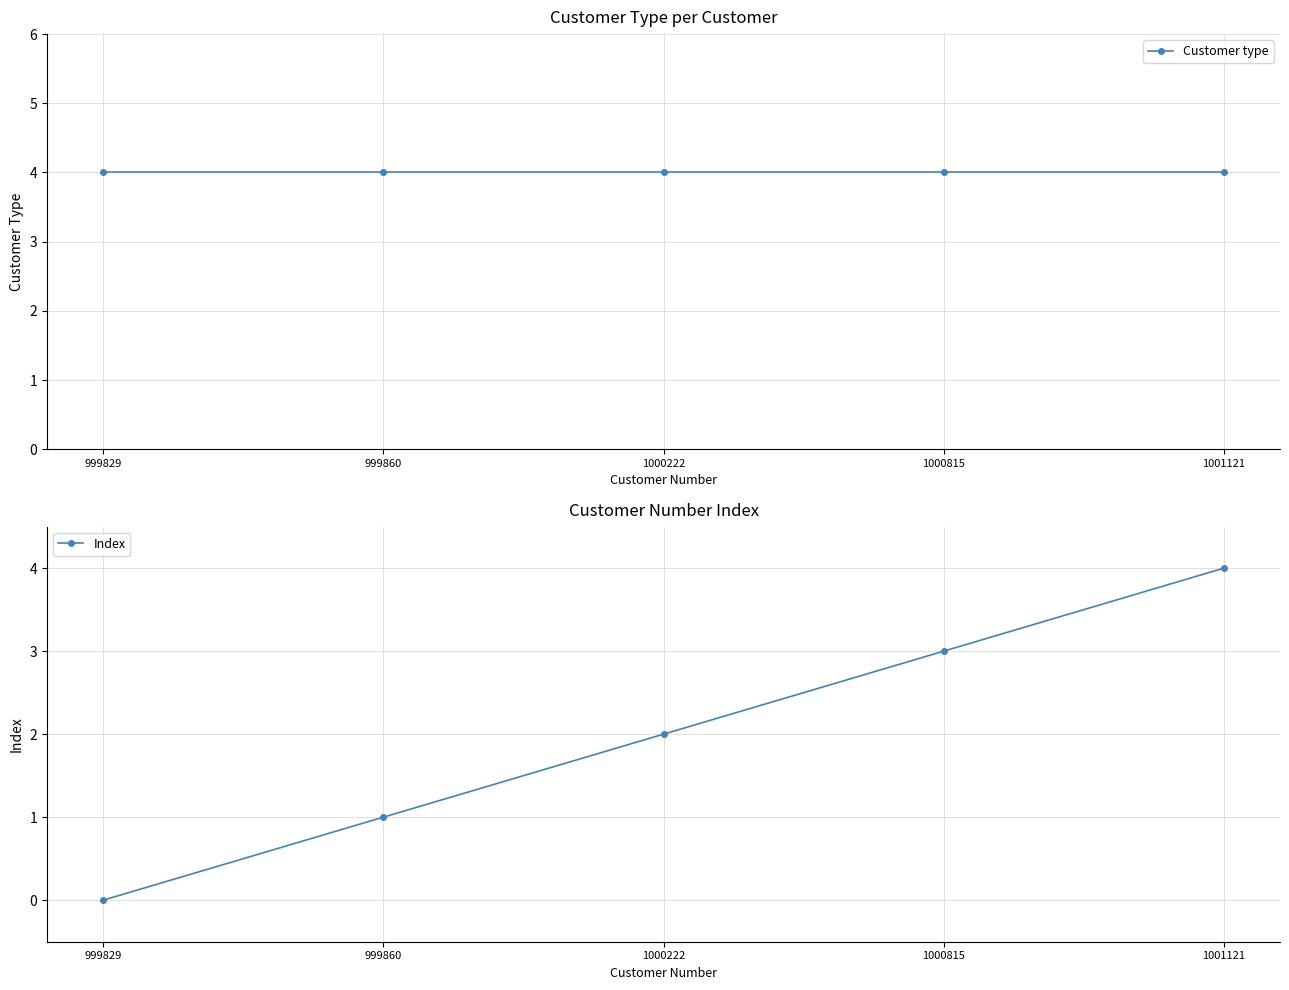

Which category has the highest value in the Customer type series?

999829